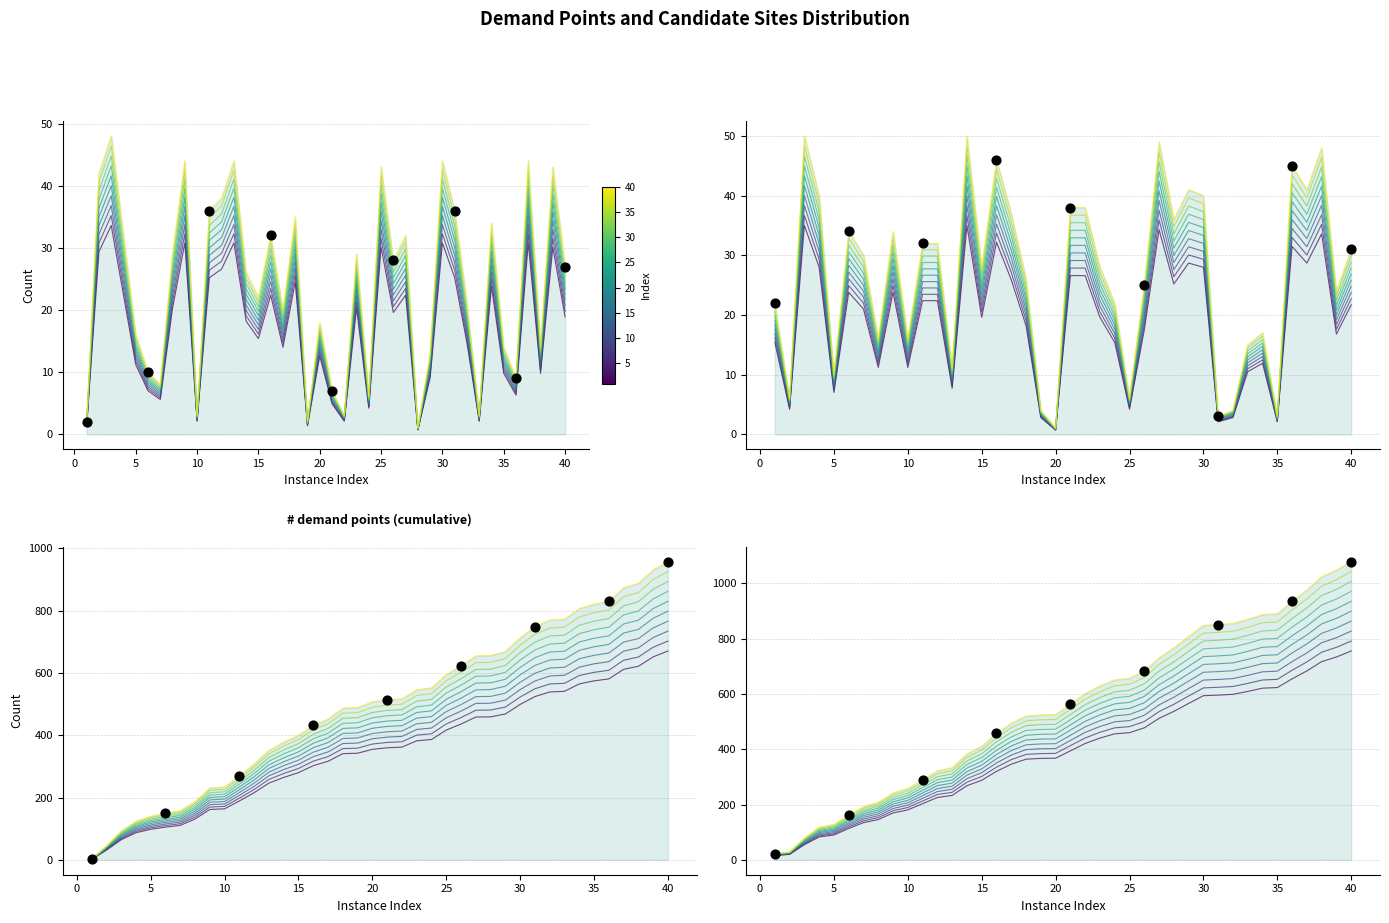

At which category is the sum across all series the highest?

3